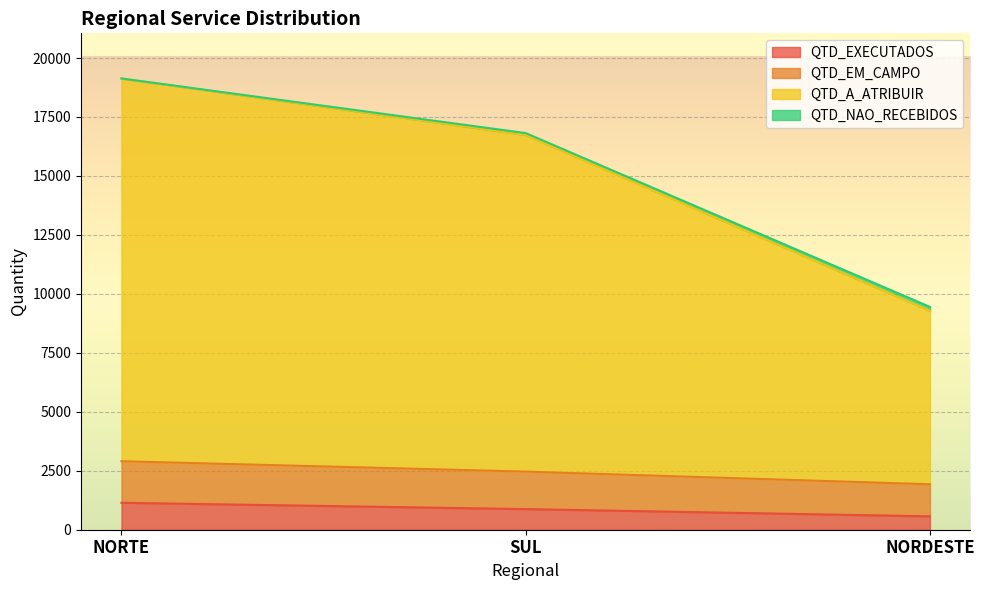

The value of QTD_EXECUTADOS at SUL is 874. True or false?

True